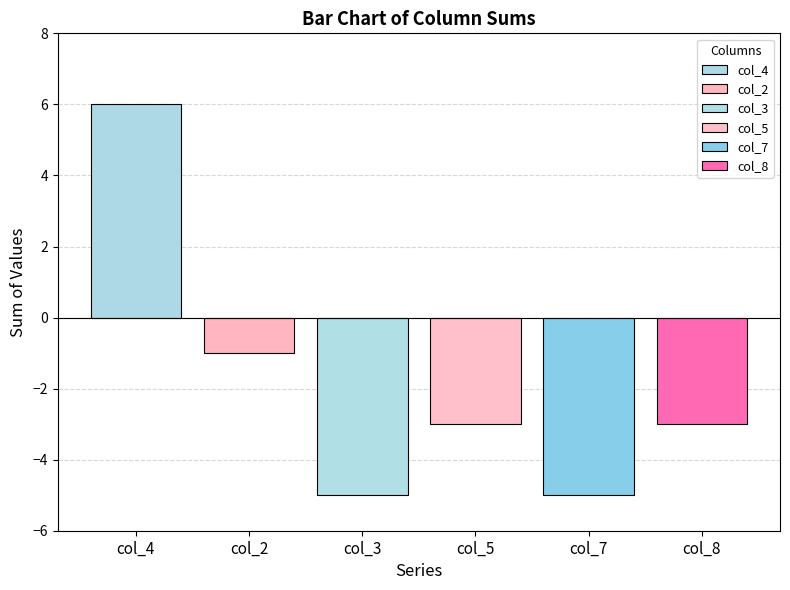

How many bars are there in total?

6